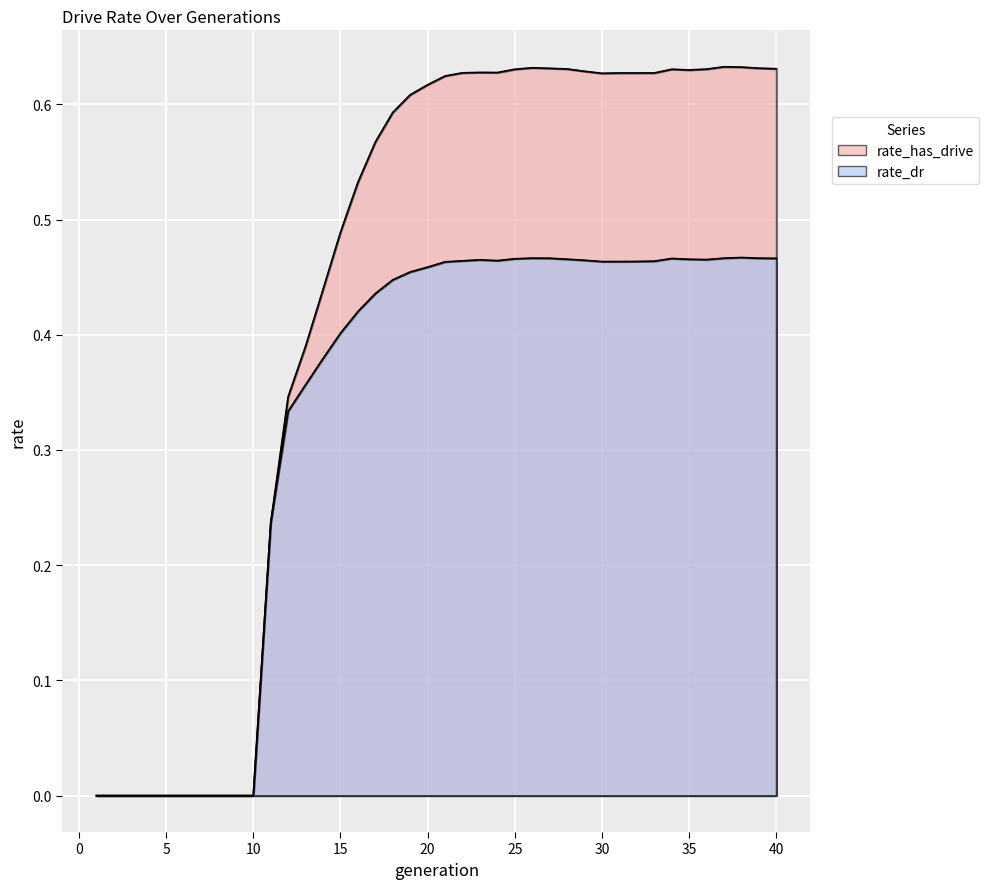

Which series changed the most between 30 and 33?

rate_dr